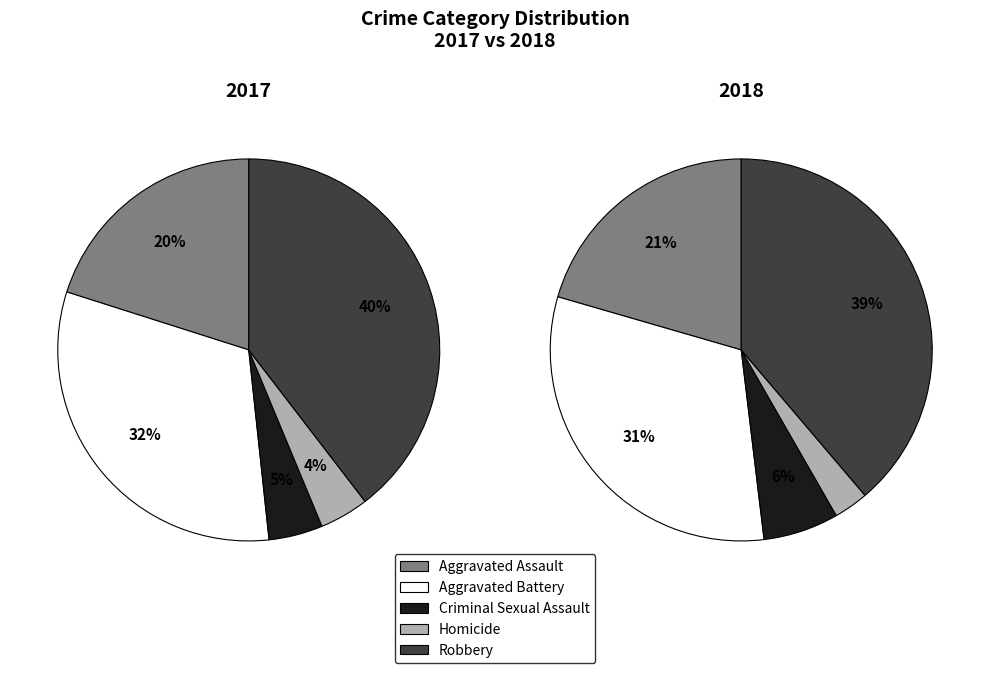

Does 4 represent more than half of the total?

No